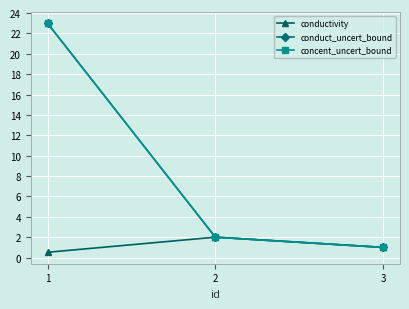

Is this an area chart (filled region under the line)?

No